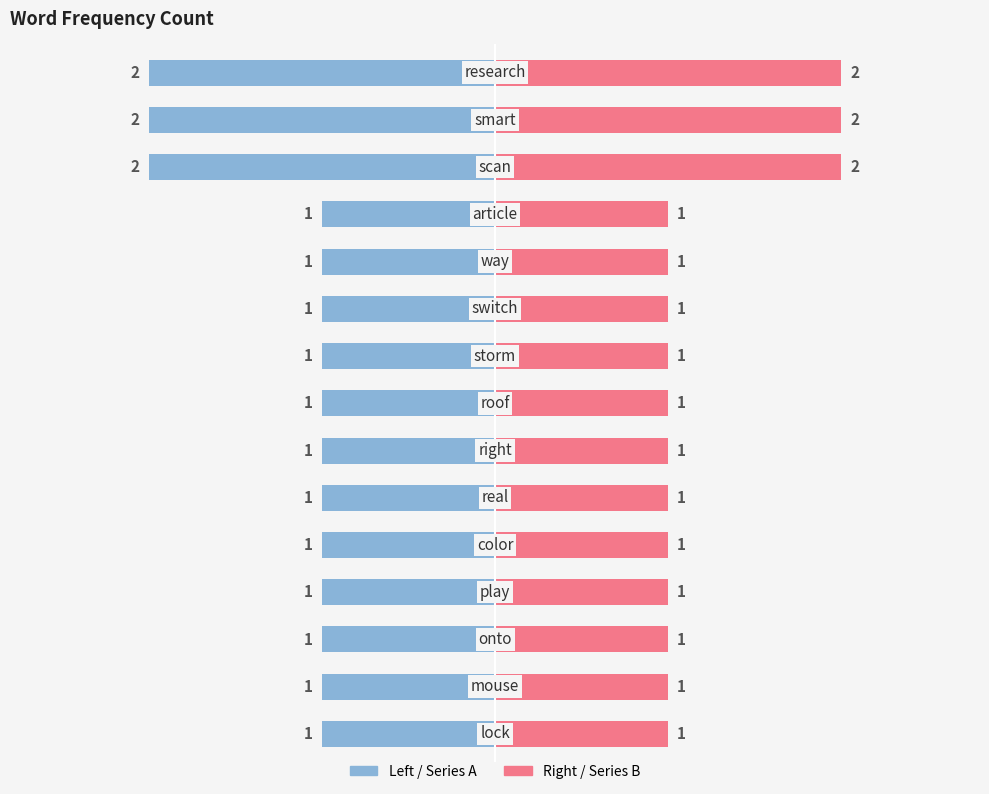

What is the label of the 9th bar from the right?

storm